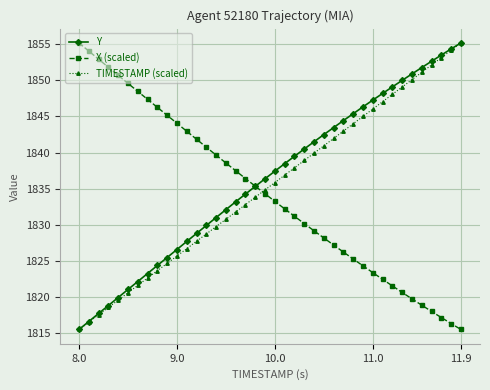

What is the value of the TIMESTAMP (scaled) point at the 3rd from the left?

1817.6